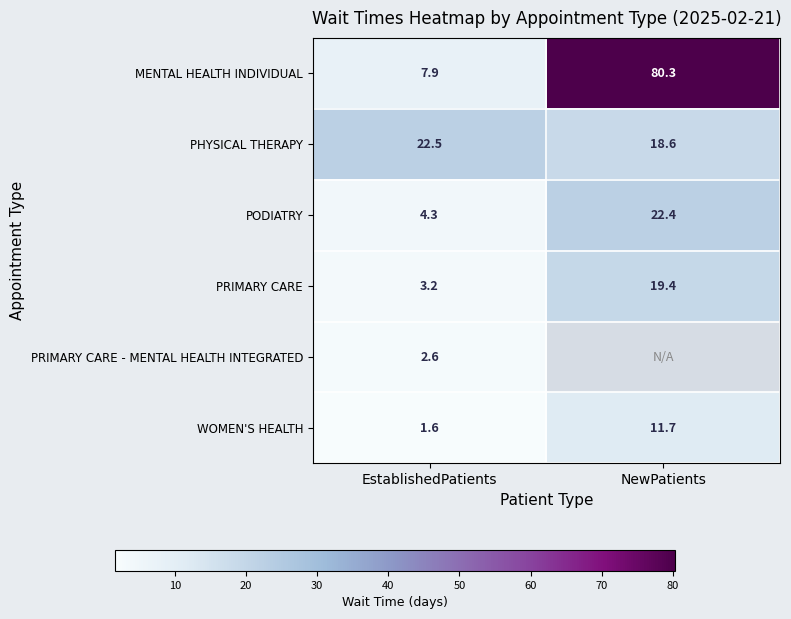

Rank the categories by WOMEN'S HEALTH value from highest to lowest.

NewPatients, EstablishedPatients